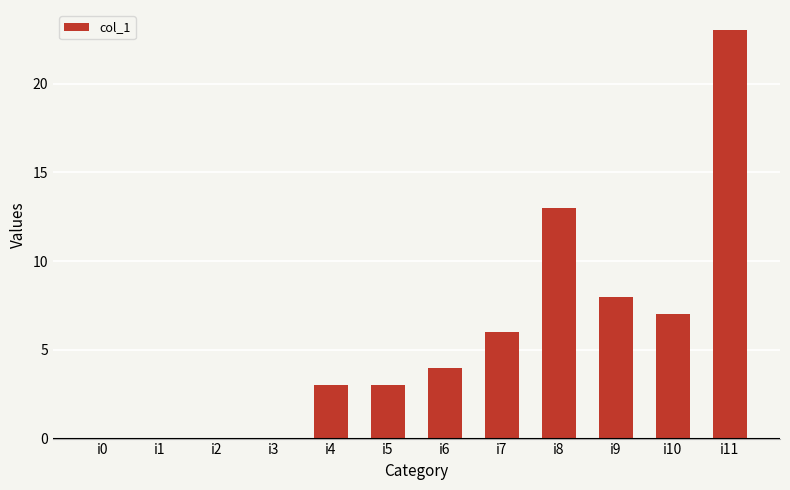

True or false: the data shows 5 at i8.

False